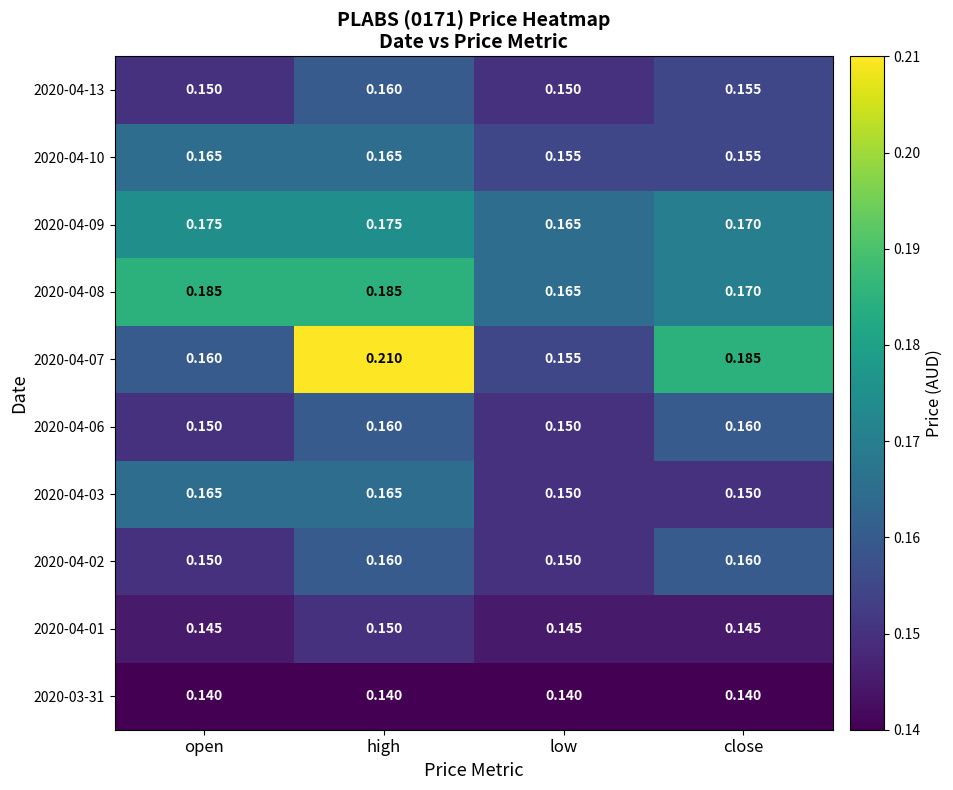

At which category is the sum across all series the highest?

high